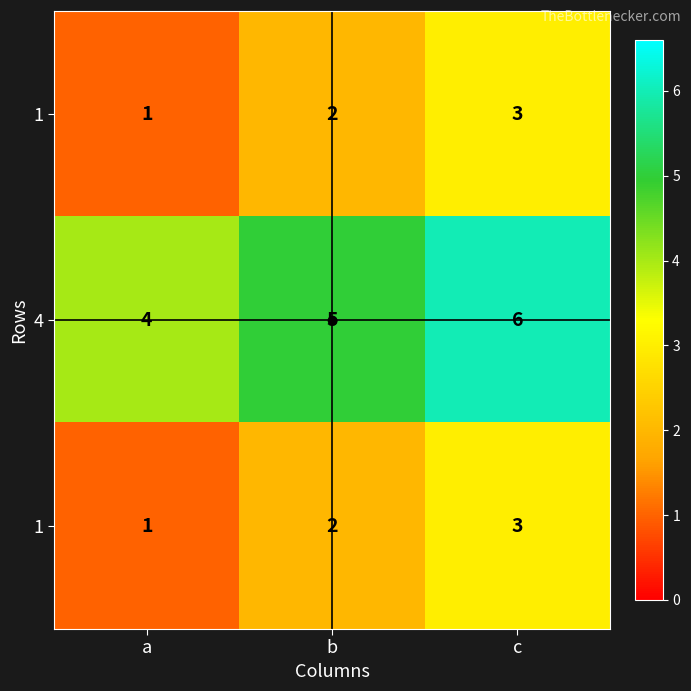

How many data points does each series have?

3